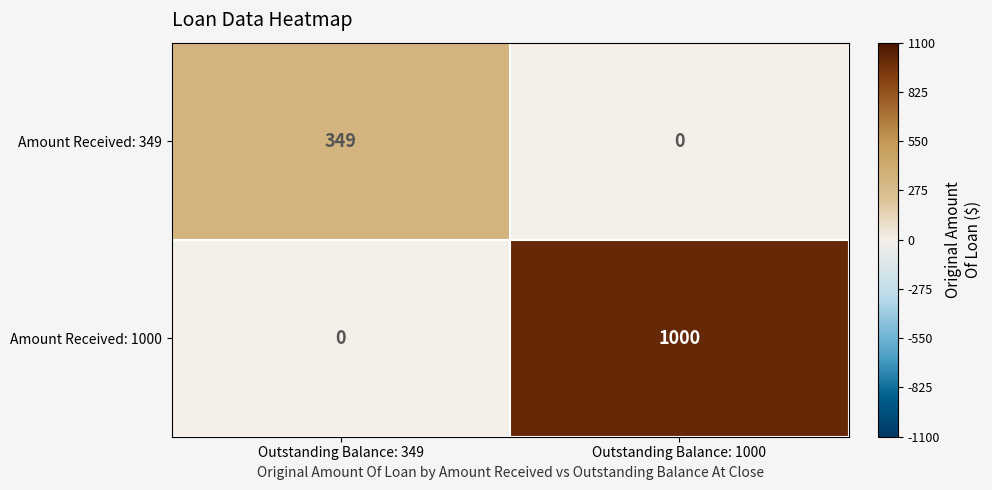

Reading left to right, what are all the values shown in this chart?

Amount Received: 349: Outstanding Balance: 349=349	Outstanding Balance: 1000=0
Amount Received: 1000: Outstanding Balance: 349=0	Outstanding Balance: 1000=1000